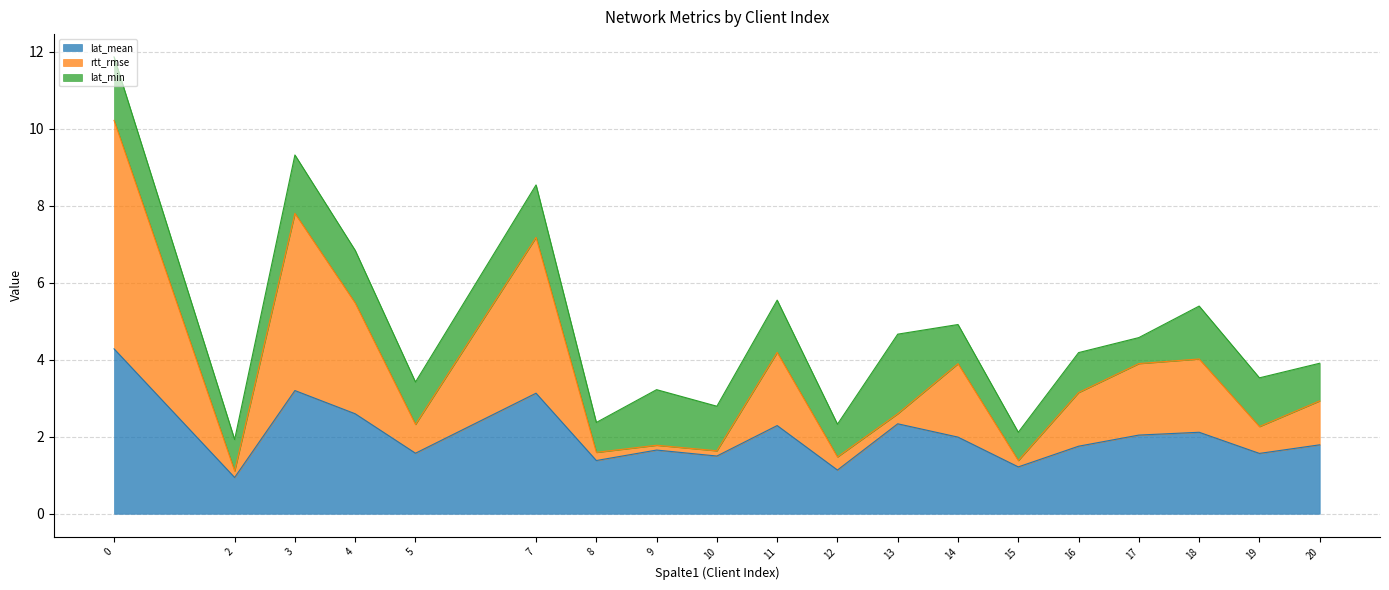

What is the value of the lat_mean point at the 11th from the left?

1.1